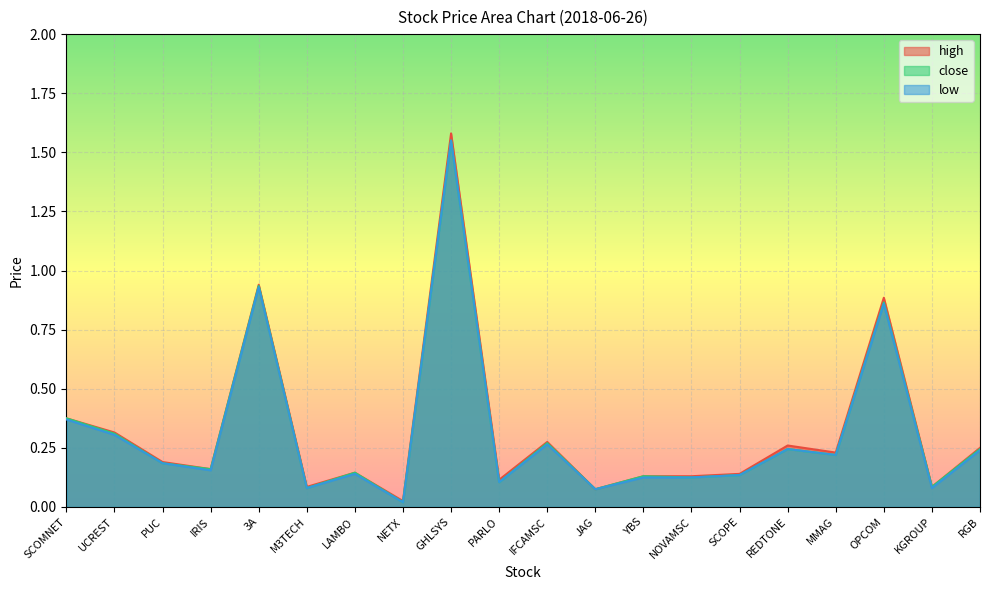

True or false: low and high cross at least once.

False